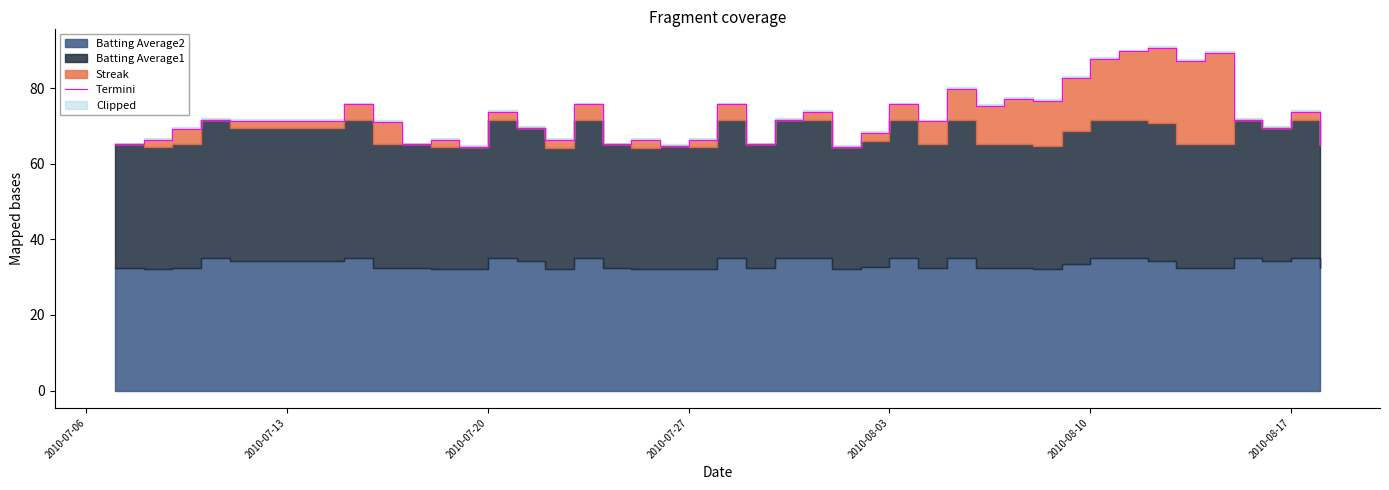

Reading left to right, extract all data points from this chart.

65.1	66.4	69.1	71.7	71.4	75.7	71.1	65.1	66.4	64.4	73.7	69.4	66.3	75.7	65.1	66.3	64.6	66.4	75.7	65.1	71.7	73.7	64.4	68.1	75.7	71.2	79.7	75.2	77.2	76.6	82.6	87.7	89.7	90.7	87.2	89.2	71.7	69.4	73.7	64.9